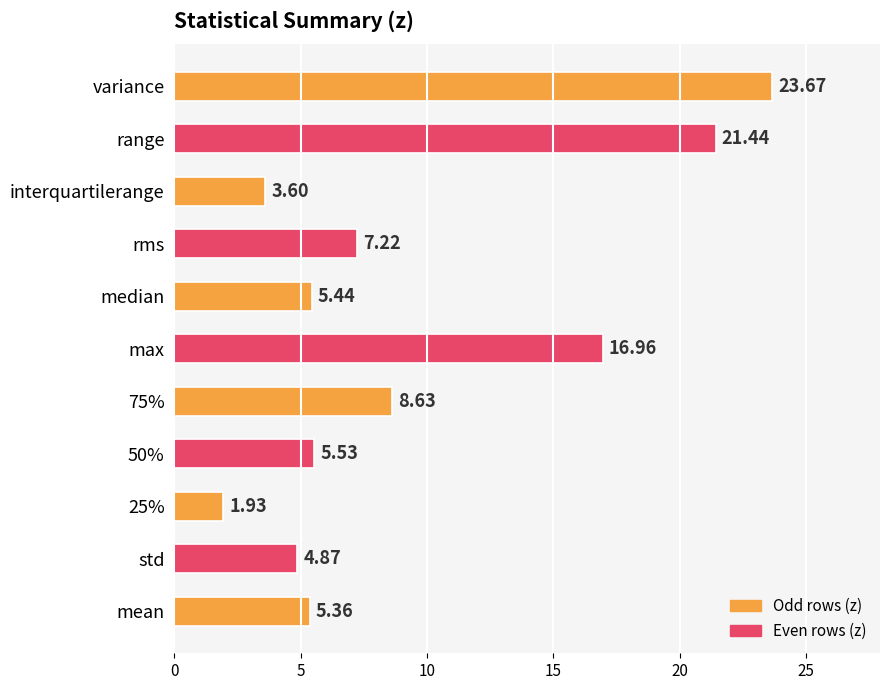

Count the number of data series in this chart.

1